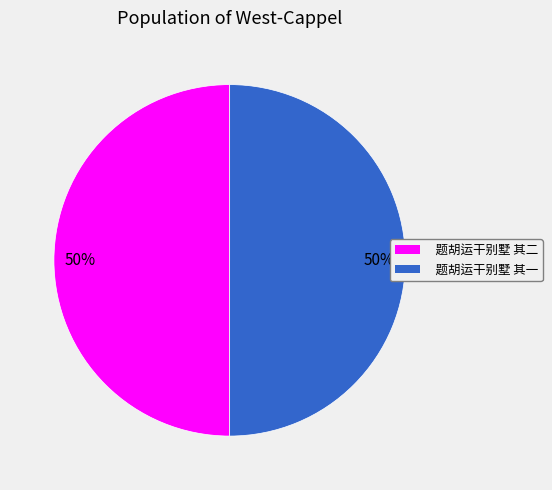

Approximately how many times larger is the value at 题胡运干别墅 其二 compared to 题胡运干别墅 其一?

1.0